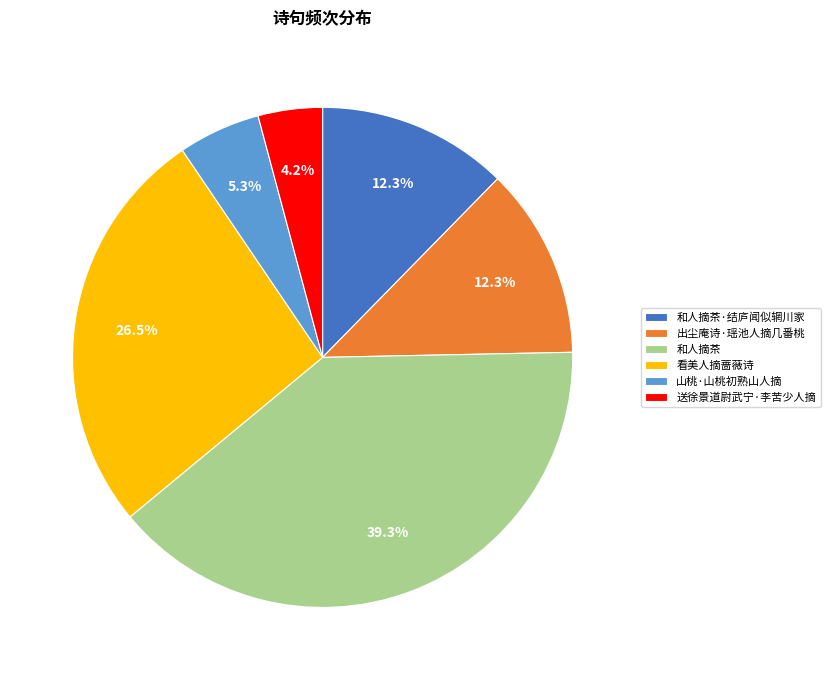

To the nearest percent, what percentage of the pie is 和人摘茶?

39%